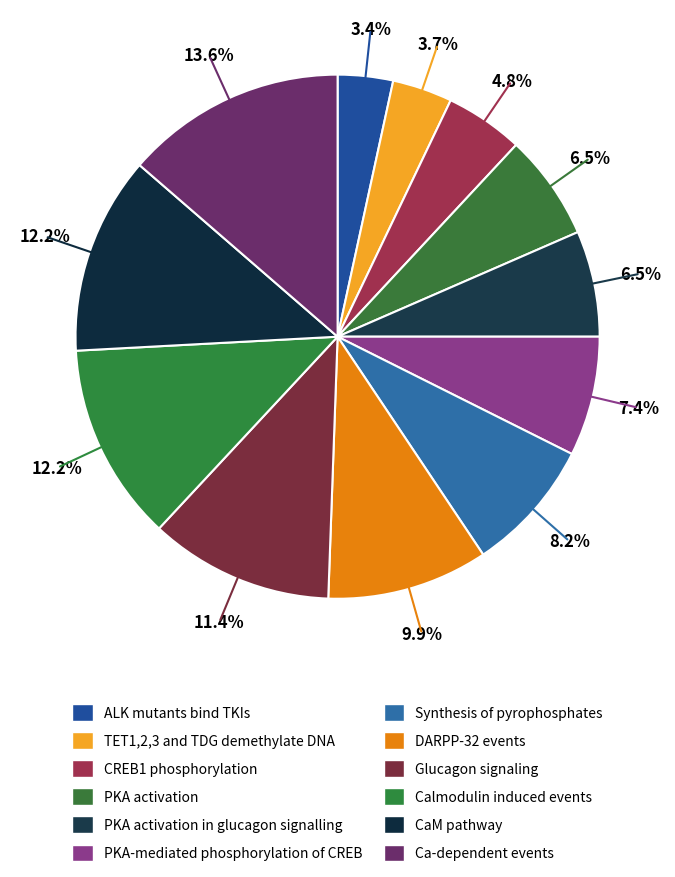

How many slices are in this pie chart?

12